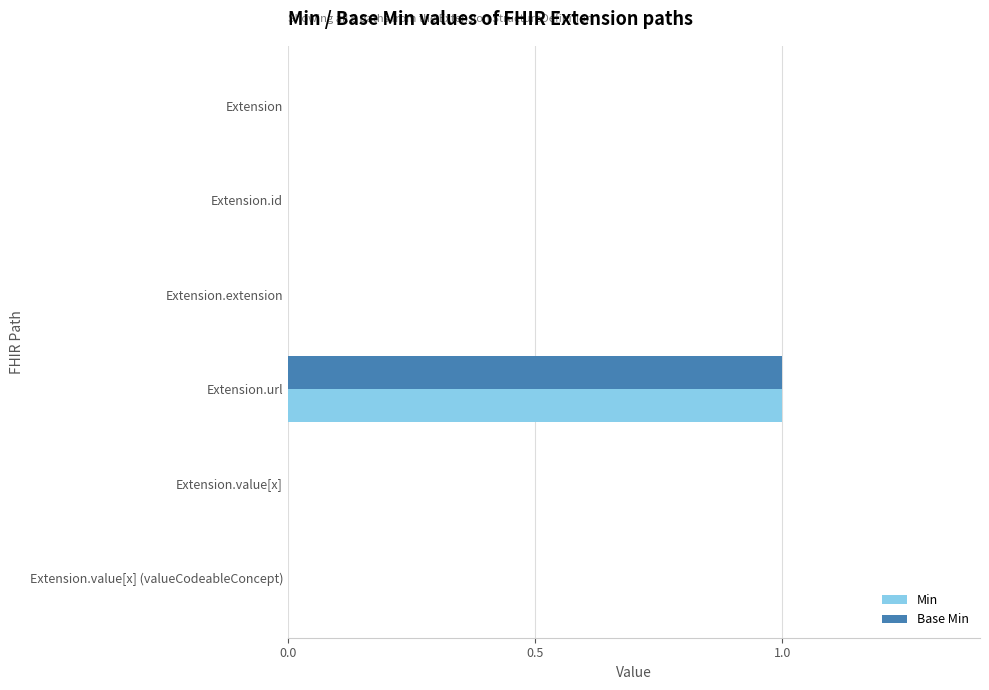

Which category has the highest value in the Base Min series?

Extension.url